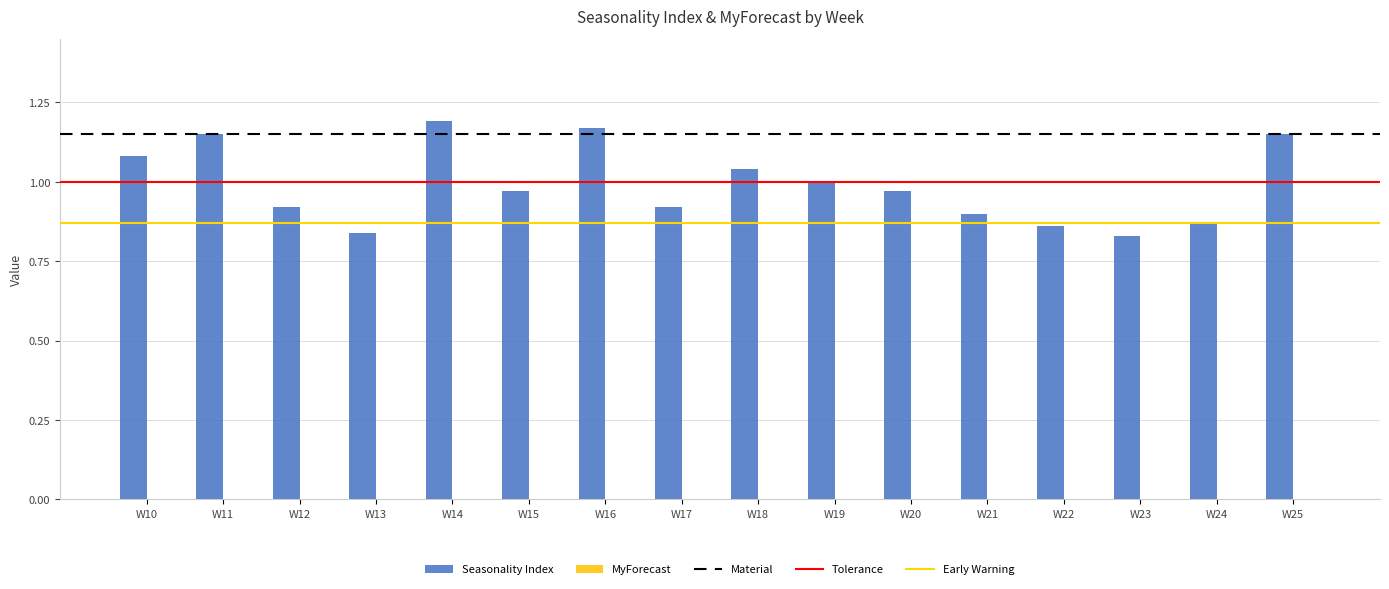

Between W24 and W11, which is larger?

W11